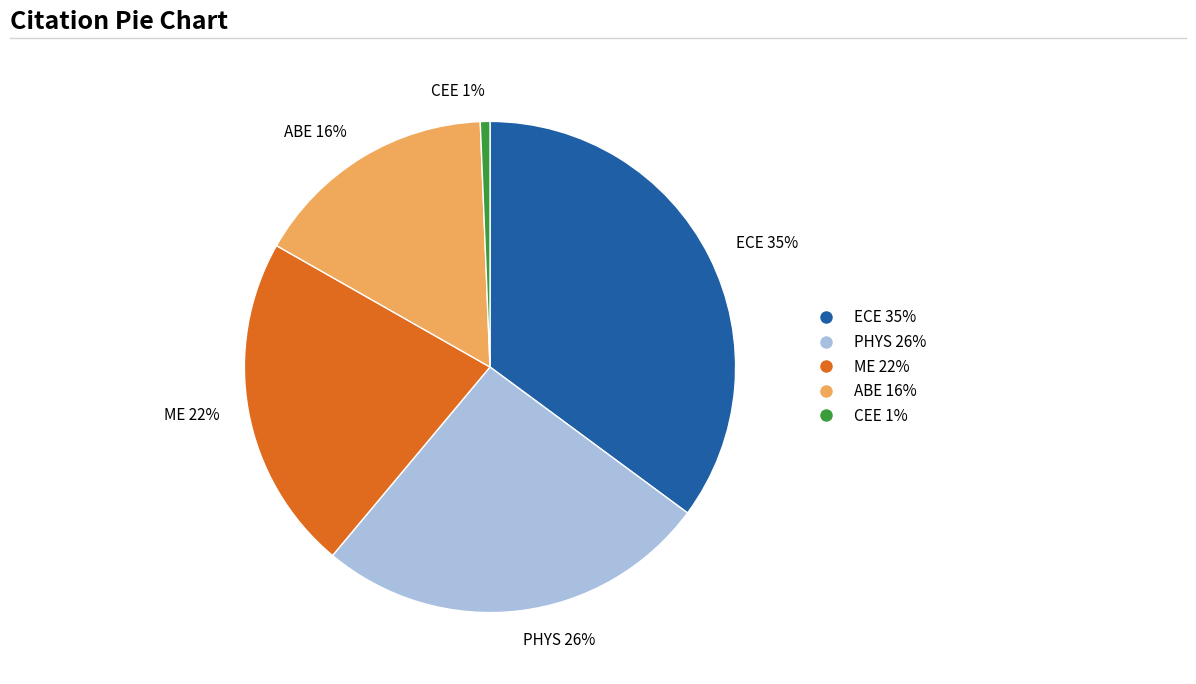

Combined, do ECE and PHYS account for over 50%?

Yes